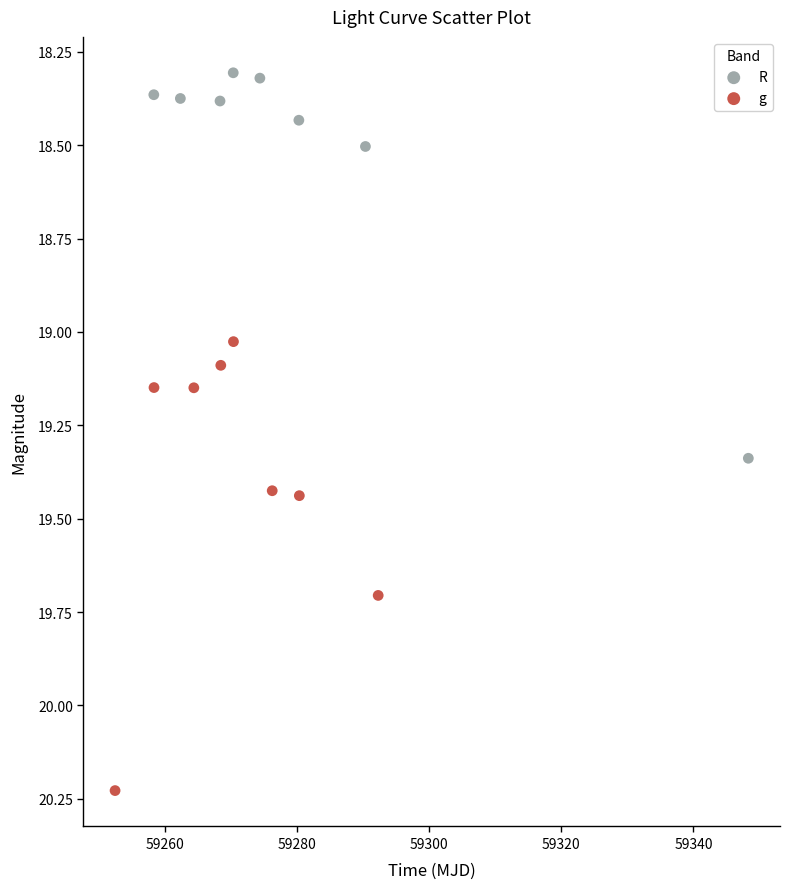

Which series has the largest Y range (max minus min)?

g